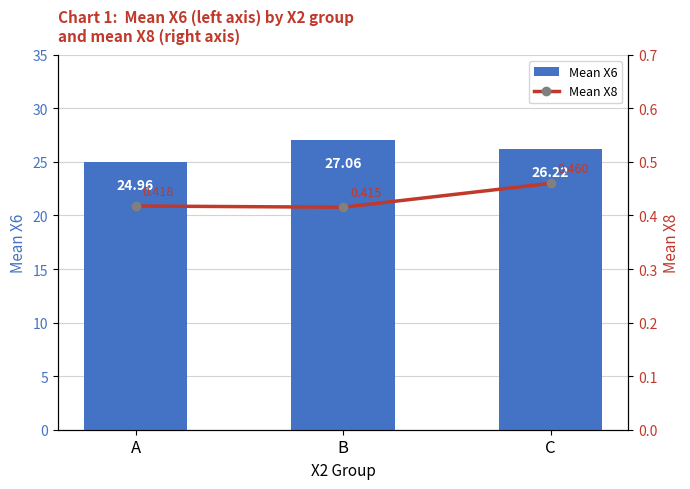

What is the greatest value displayed?

27.1